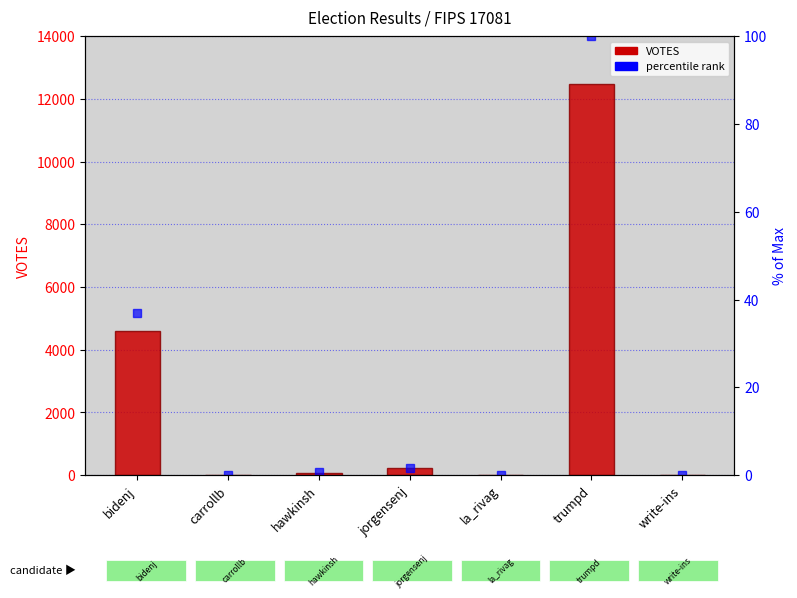

What is the greatest value displayed?

12476